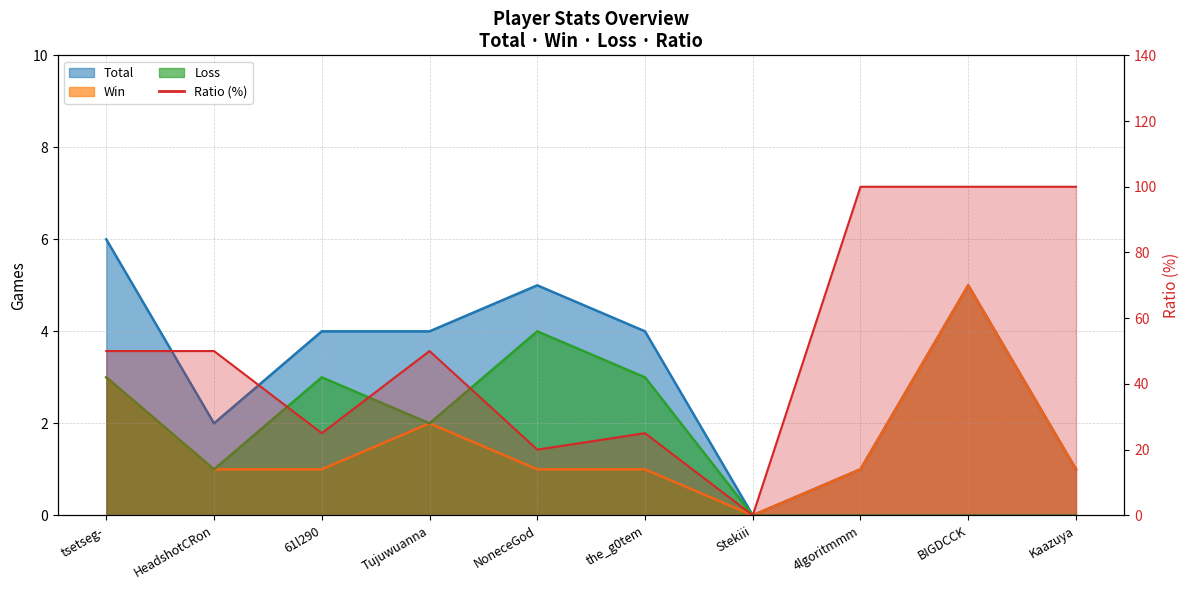

Where does the Total series first go above 4?

tsetseg-